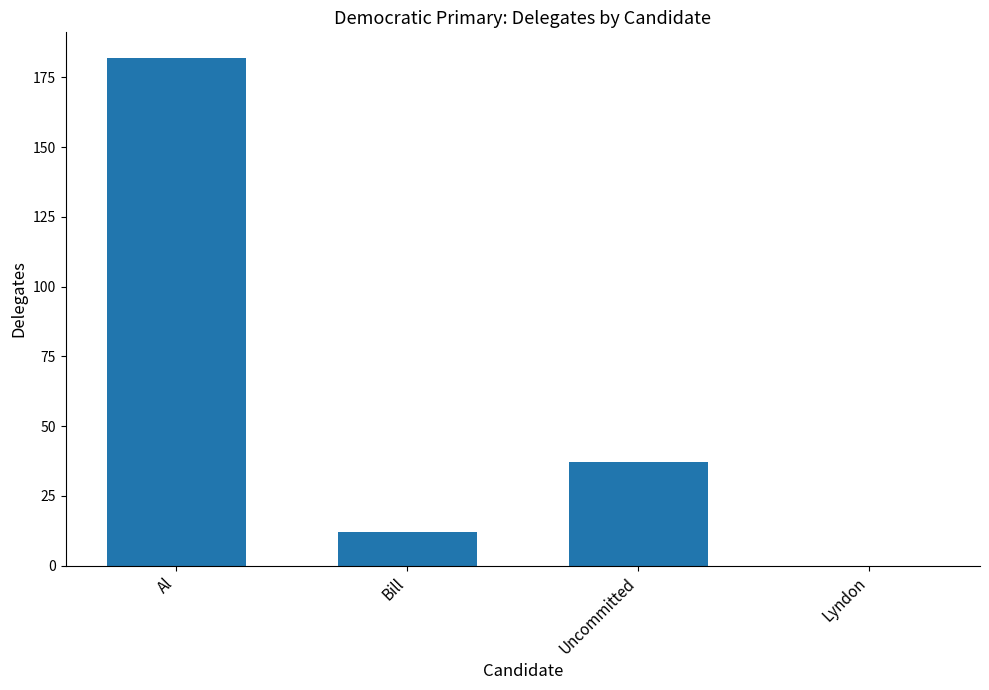

Where is the data nearest to the value 91?

Uncommitted